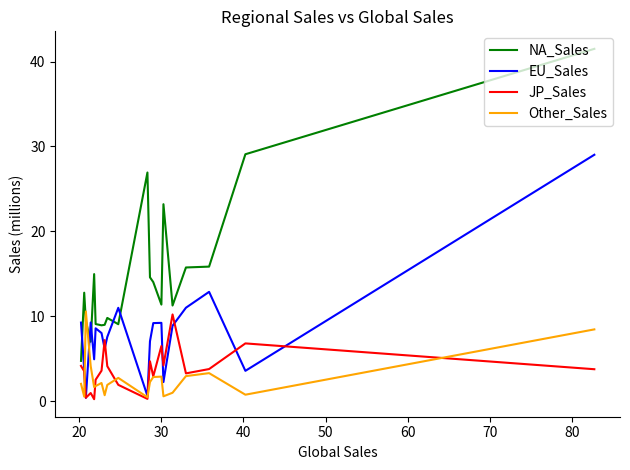

The value of Other_Sales at 15 is 1.2. True or false?

False